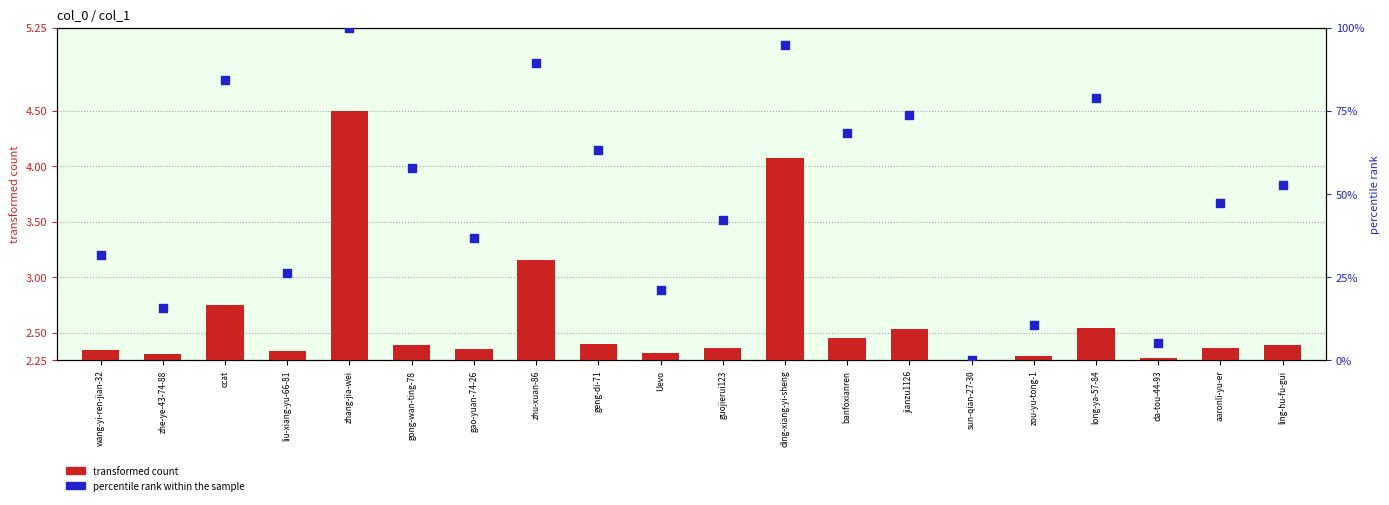

Which series has the largest total across all categories?

percentile rank within the sample